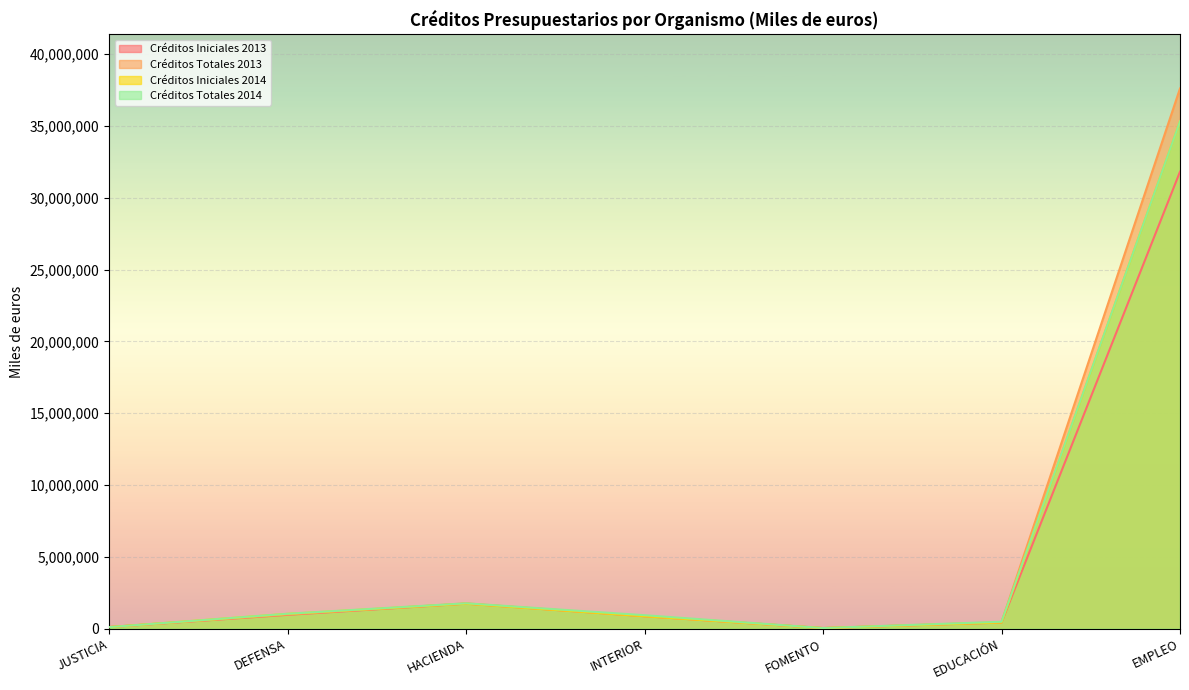

Reading right to left, transcribe all the data shown in this chart.

Créditos Iniciales 2013: 31812135	424513	40828	866286	1738194	961038	110140
Créditos Totales 2013: 37607935	453276	40869	866885	1761560	983362	110164
Créditos Iniciales 2014: 35318556	431454	41094	867938	1735883	1030980	107724
Créditos Totales 2014: 35319511	480440	41747	936008	1764891	1037117	107778